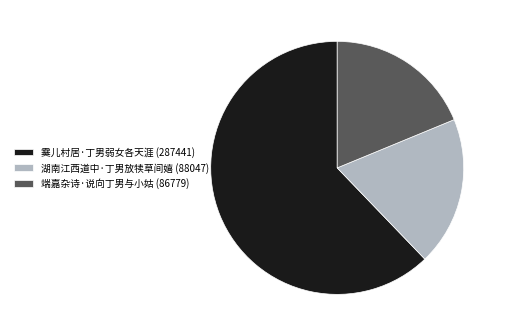

Approximately how many times larger is the value at 霙儿村居·丁男弱女各天涯 (287441) compared to 湖南江西道中·丁男放犊草间嬉 (88047)?

3.3